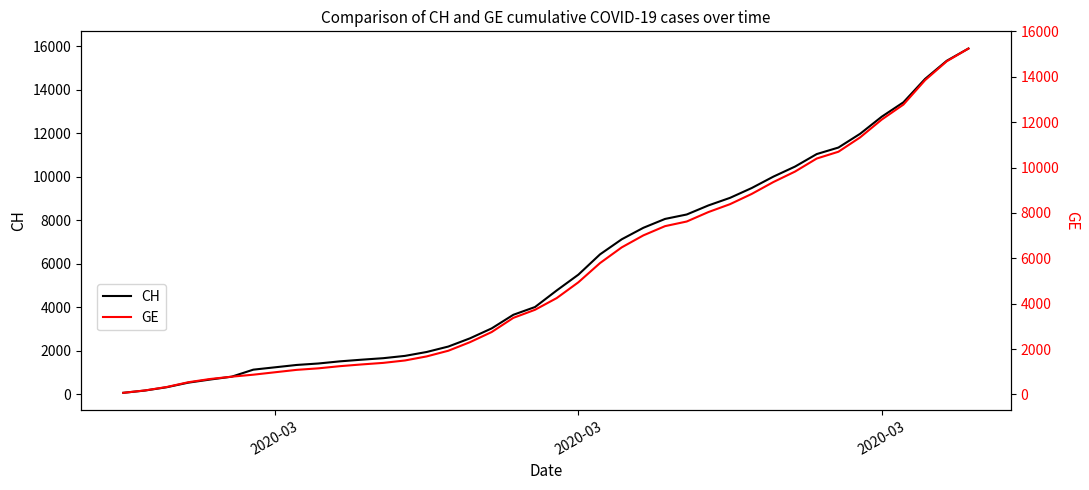

How many series are shown in this chart?

2